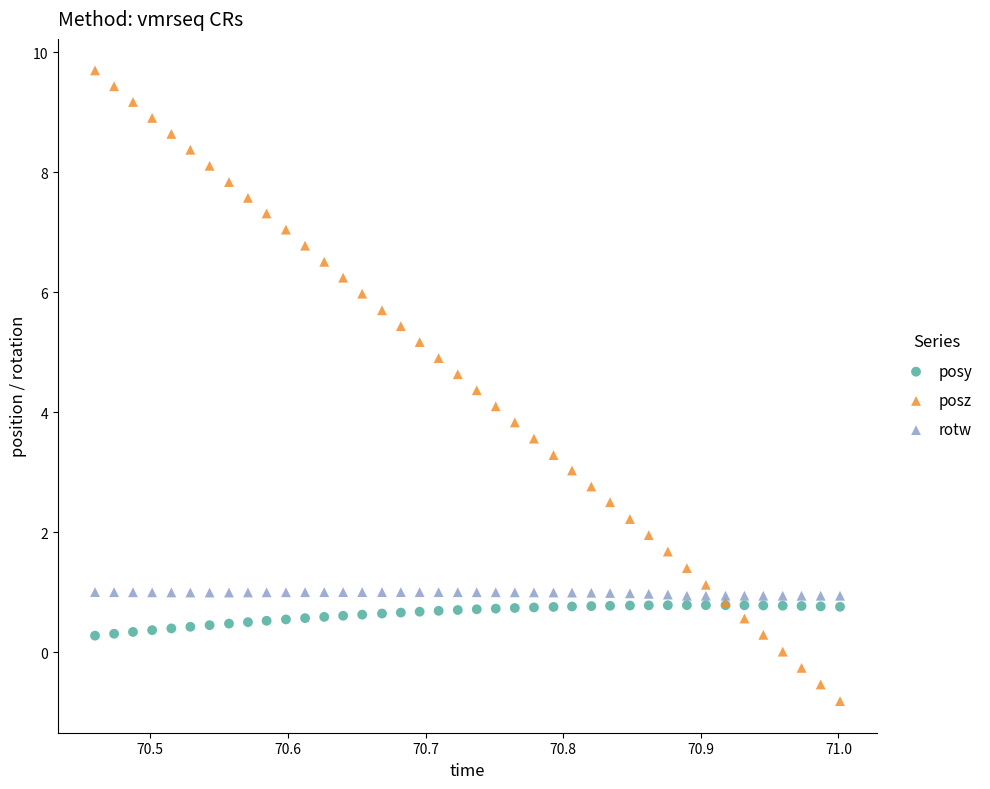

What is the X range (max minus min) for the scatter plot?

0.5